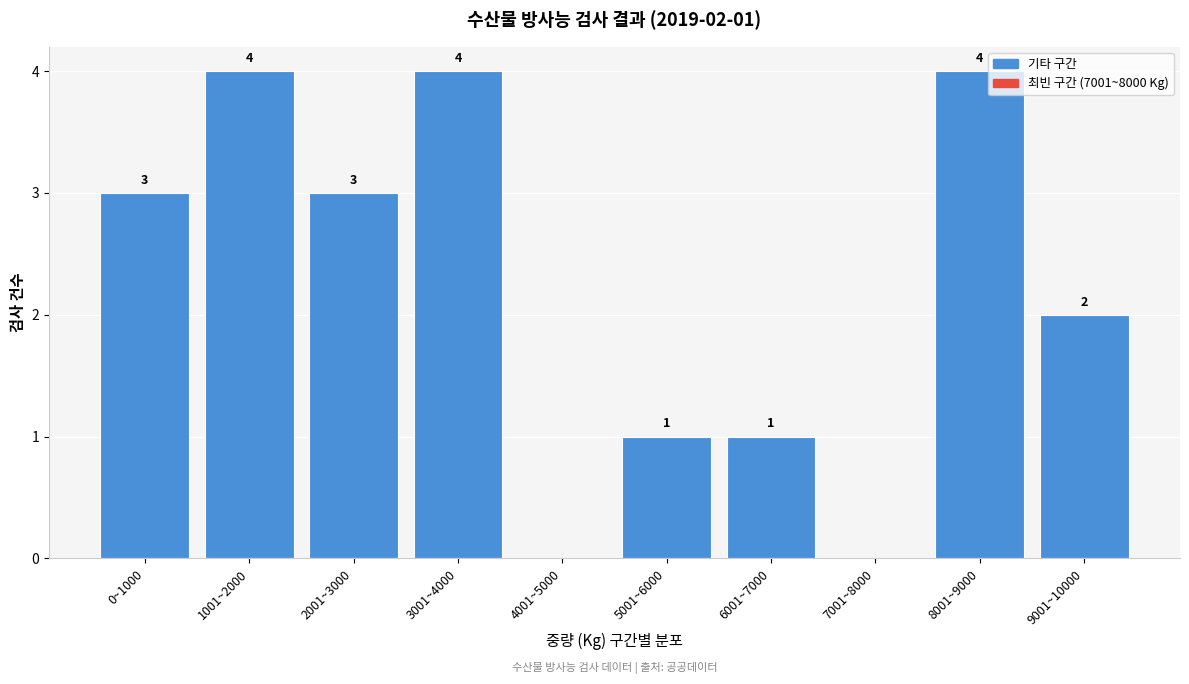

Reading right to left, what are all the values shown in this chart?

9001~10000=2	8001~9000=4	7001~8000=0	6001~7000=1	5001~6000=1	4001~5000=0	3001~4000=4	2001~3000=3	1001~2000=4	0~1000=3